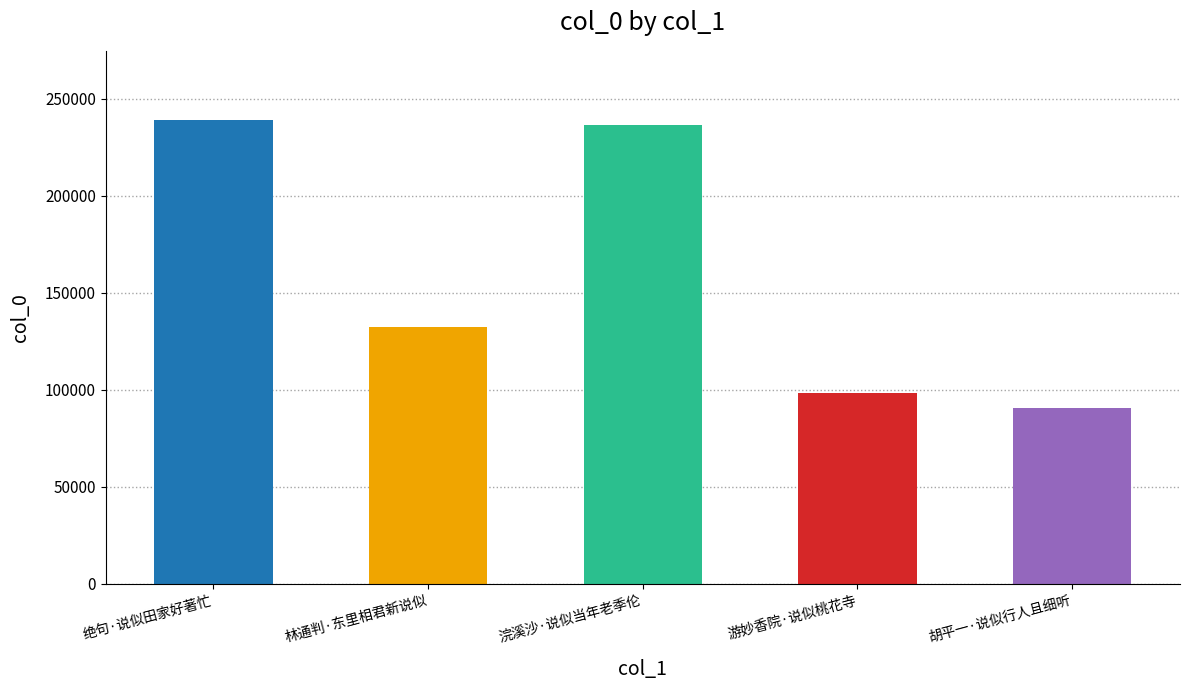

What is the sum of the values at 浣溪沙·说似当年老季伦 and 绝句·说似田家好著忙?

475040